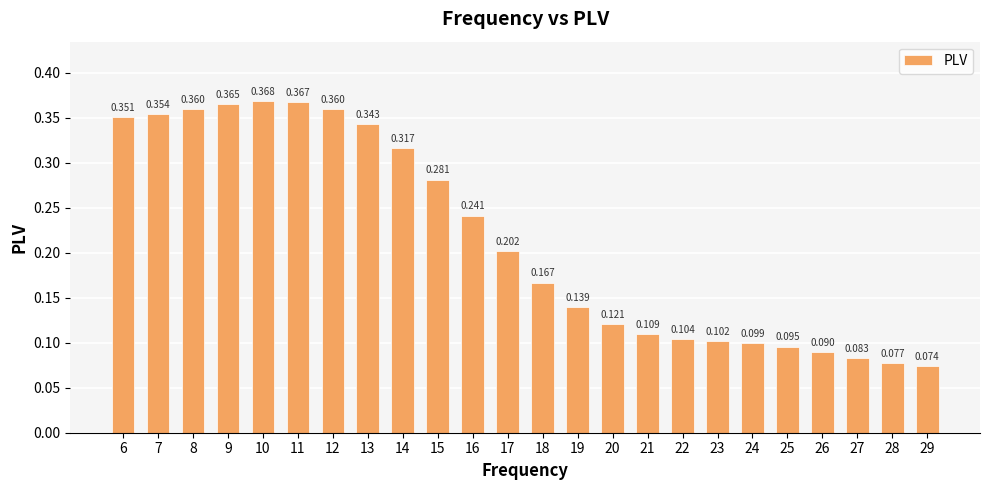

What is the sum of all values?

5.2